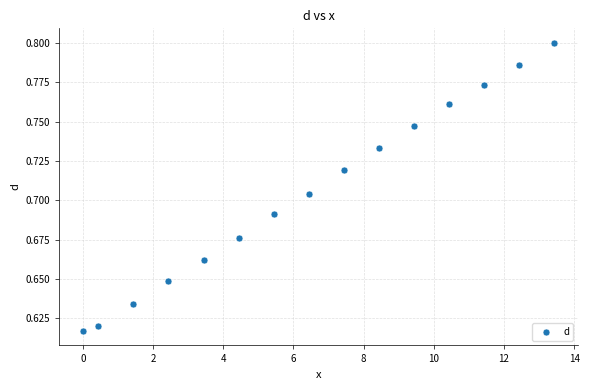

How many data points are displayed?

15